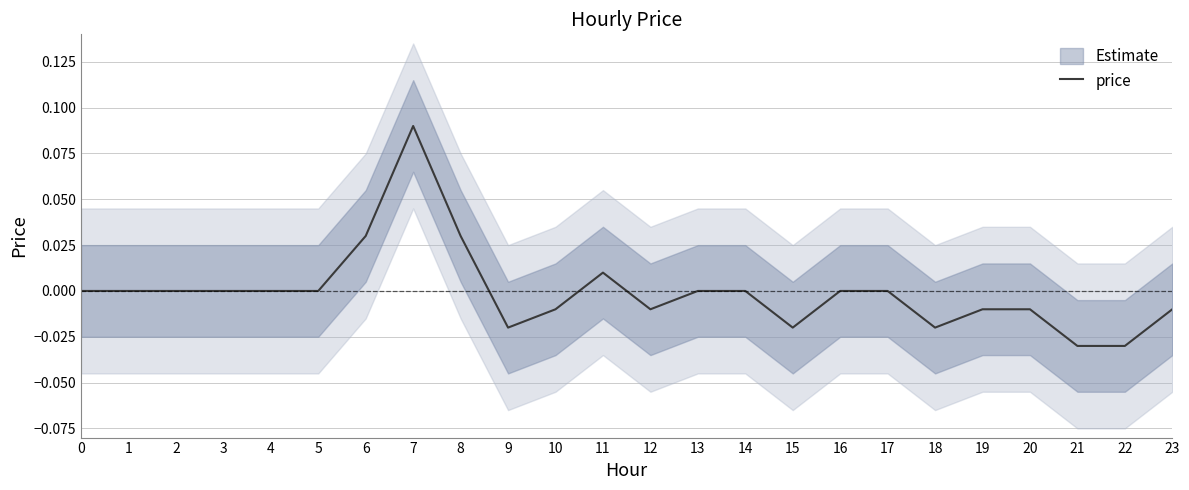

Where is the first local minimum?

9